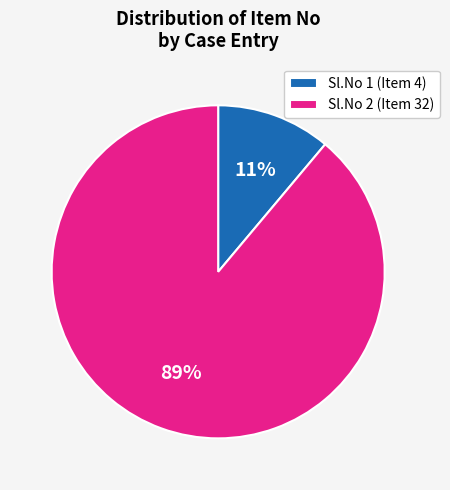

Which has a higher value, Sl.No 2 (Item 32) or Sl.No 1 (Item 4)?

Sl.No 2 (Item 32)